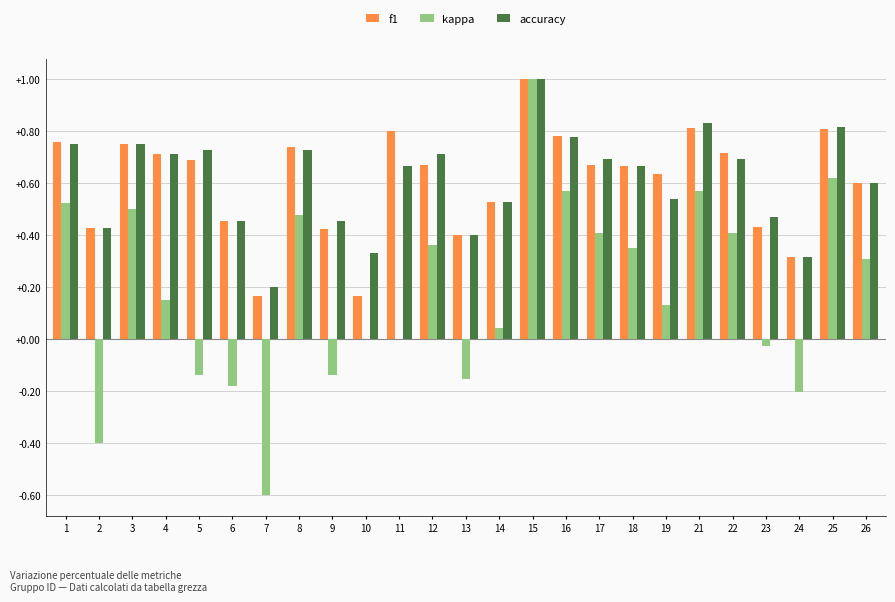

What is the sum of all accuracy values?

15.3